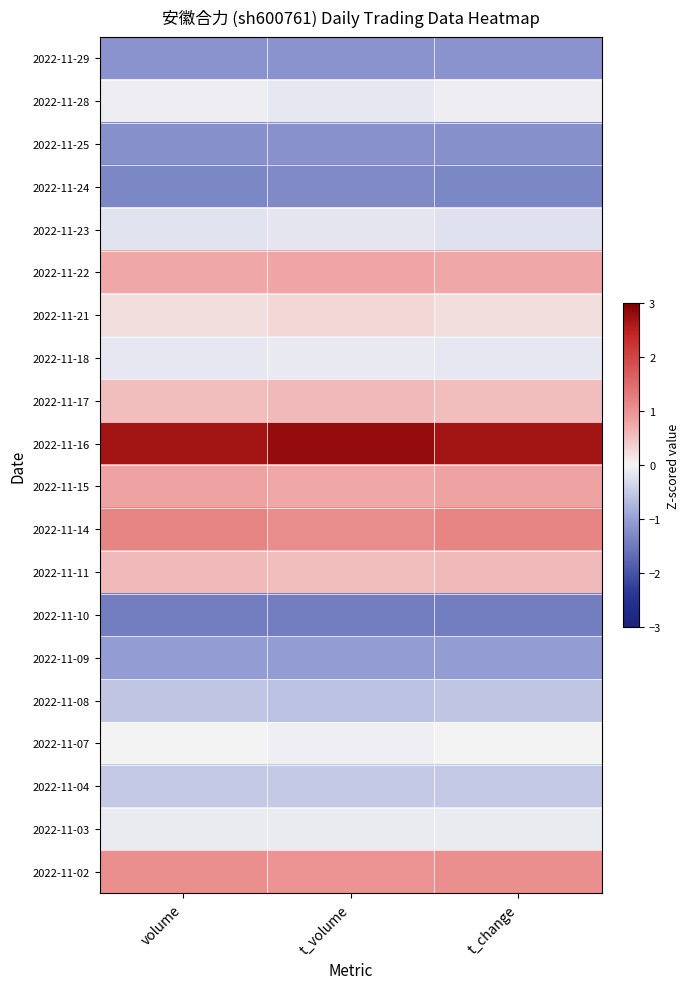

Reading left to right, list all the values displayed in this chart.

2022-11-29: volume=-1.2	t_volume=-1.2	t_change=-1.2
2022-11-28: volume=-0.1	t_volume=-0.2	t_change=-0.1
2022-11-25: volume=-1.2	t_volume=-1.2	t_change=-1.2
2022-11-24: volume=-1.3	t_volume=-1.3	t_change=-1.3
2022-11-23: volume=-0.2	t_volume=-0.2	t_change=-0.2
2022-11-22: volume=0.8	t_volume=0.8	t_change=0.8
2022-11-21: volume=0.2	t_volume=0.3	t_change=0.2
2022-11-18: volume=-0.2	t_volume=-0.1	t_change=-0.2
2022-11-17: volume=0.6	t_volume=0.6	t_change=0.6
2022-11-16: volume=2.7	t_volume=2.8	t_change=2.7
2022-11-15: volume=0.8	t_volume=0.8	t_change=0.8
2022-11-14: volume=1.2	t_volume=1.1	t_change=1.2
2022-11-11: volume=0.6	t_volume=0.5	t_change=0.6
2022-11-10: volume=-1.4	t_volume=-1.4	t_change=-1.4
2022-11-09: volume=-1.0	t_volume=-1.0	t_change=-1.0
2022-11-08: volume=-0.6	t_volume=-0.6	t_change=-0.6
2022-11-07: volume=0.0	t_volume=-0.0	t_change=0.0
2022-11-04: volume=-0.5	t_volume=-0.5	t_change=-0.5
2022-11-03: volume=-0.1	t_volume=-0.1	t_change=-0.1
2022-11-02: volume=1.0	t_volume=1.0	t_change=1.0